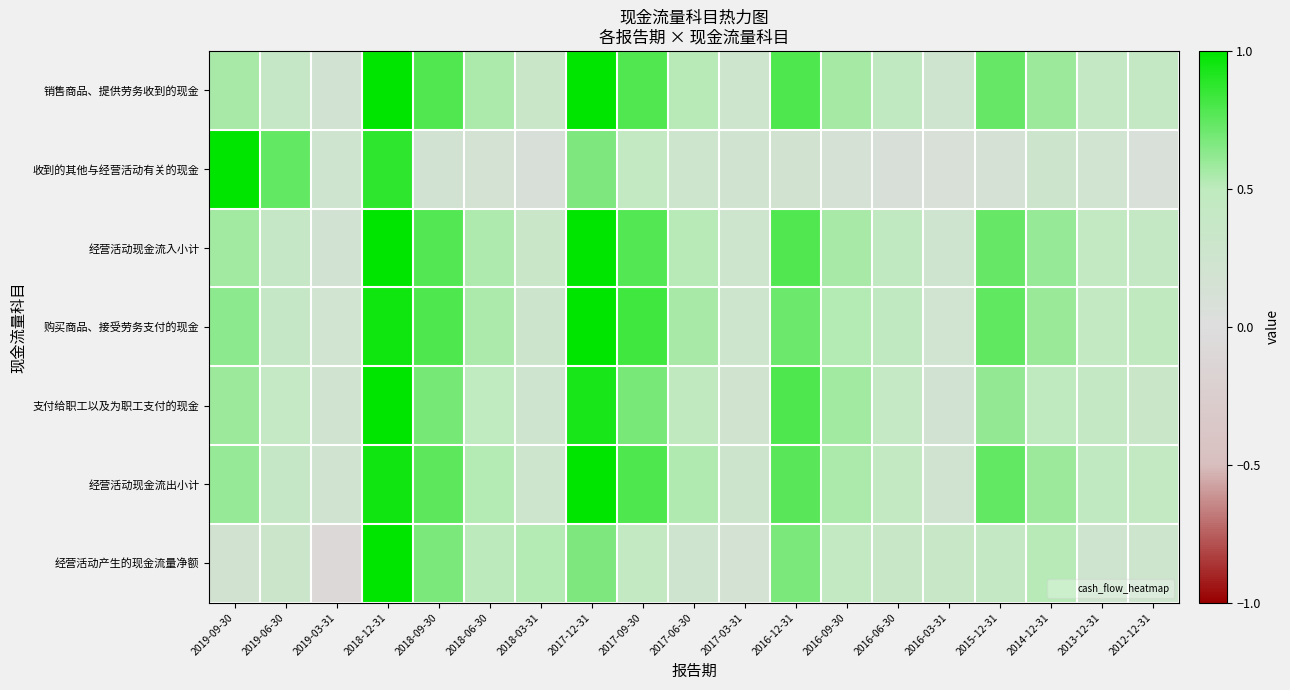

What is the smallest value displayed?

-0.1